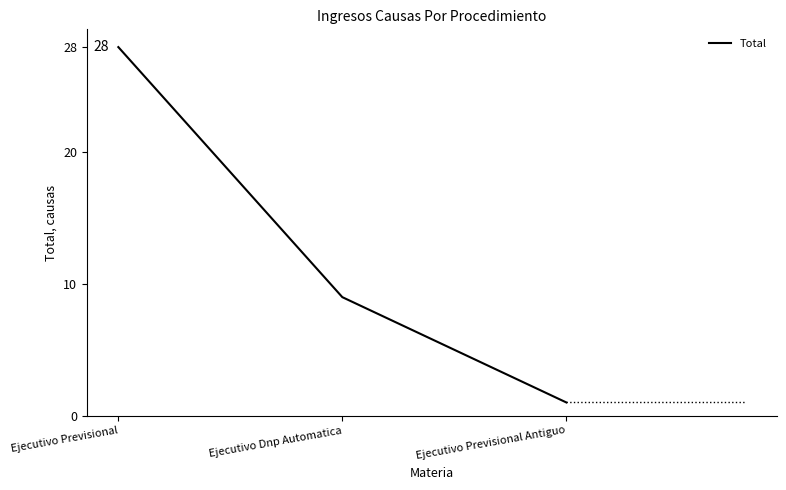

Reading left to right, what are all the values shown in this chart?

28	9	1